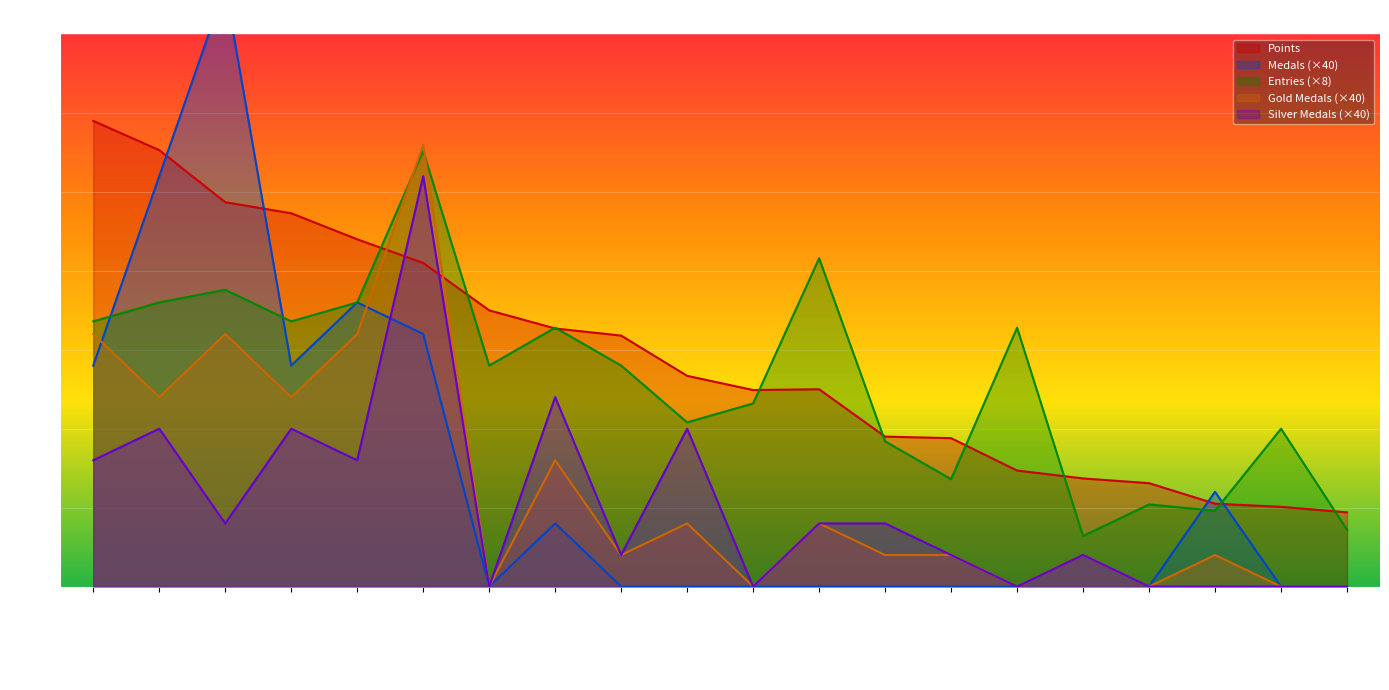

Is the value of Gold Medals (×40) at JJsrl greater than the value of Entries (×8) at Nindiddeh?

No